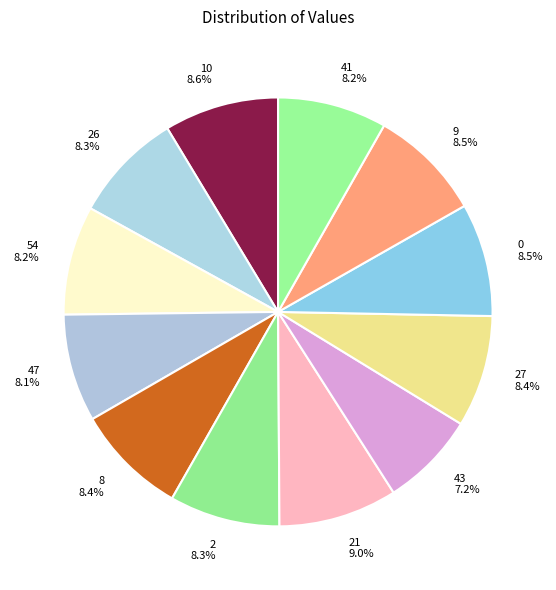

Is there a majority slice in this chart?

No